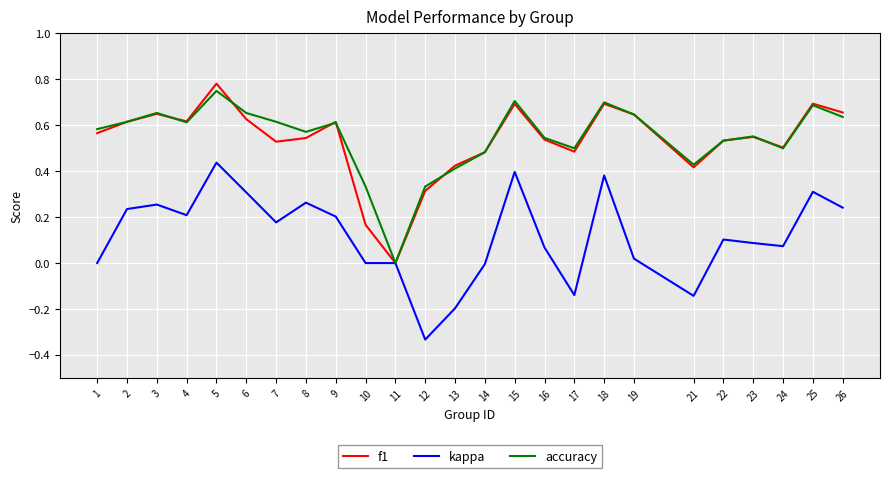

Which category has the highest value in the kappa series?

5